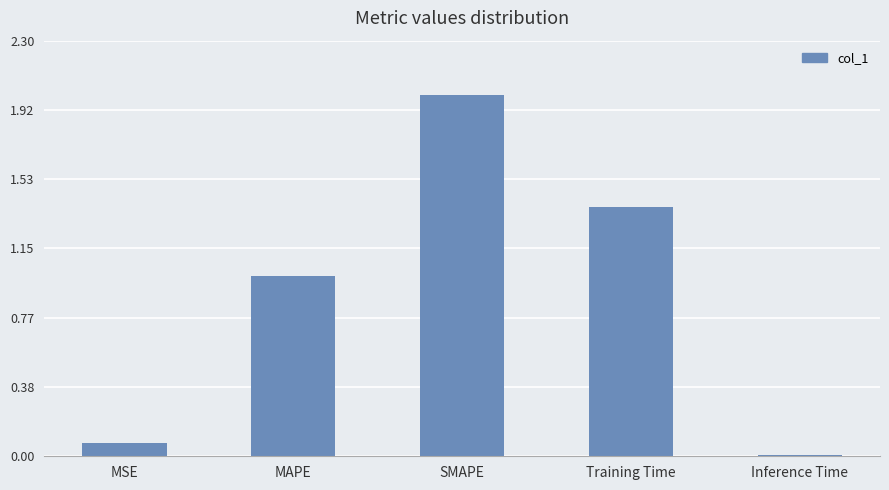

How many distinct data groups are displayed?

1